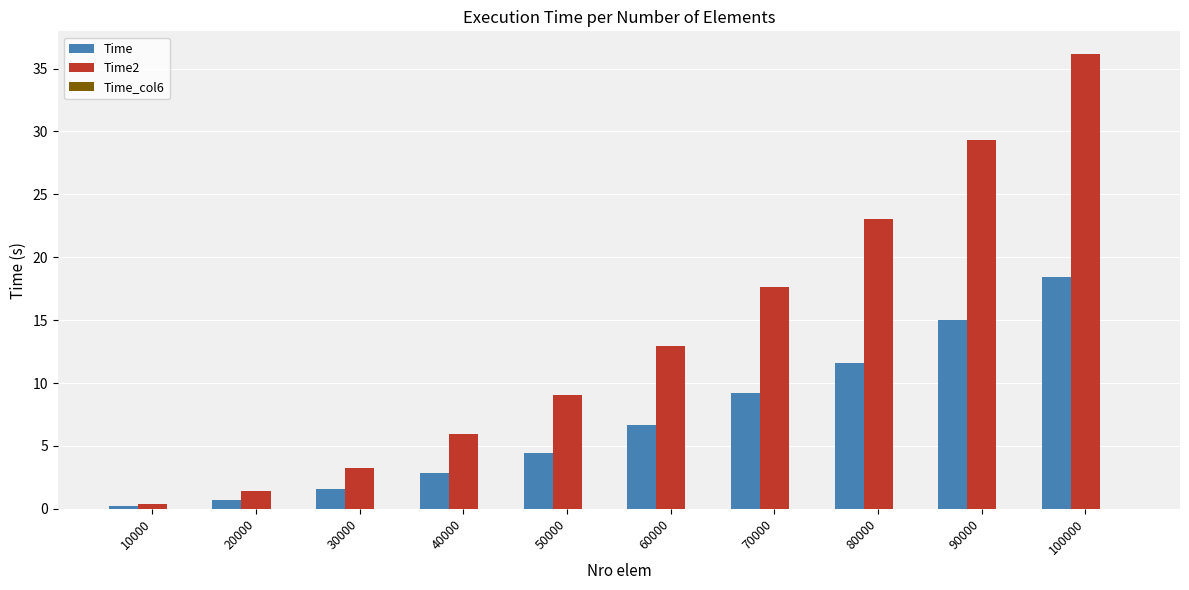

Which category has the highest value in the Time2 series?

100000